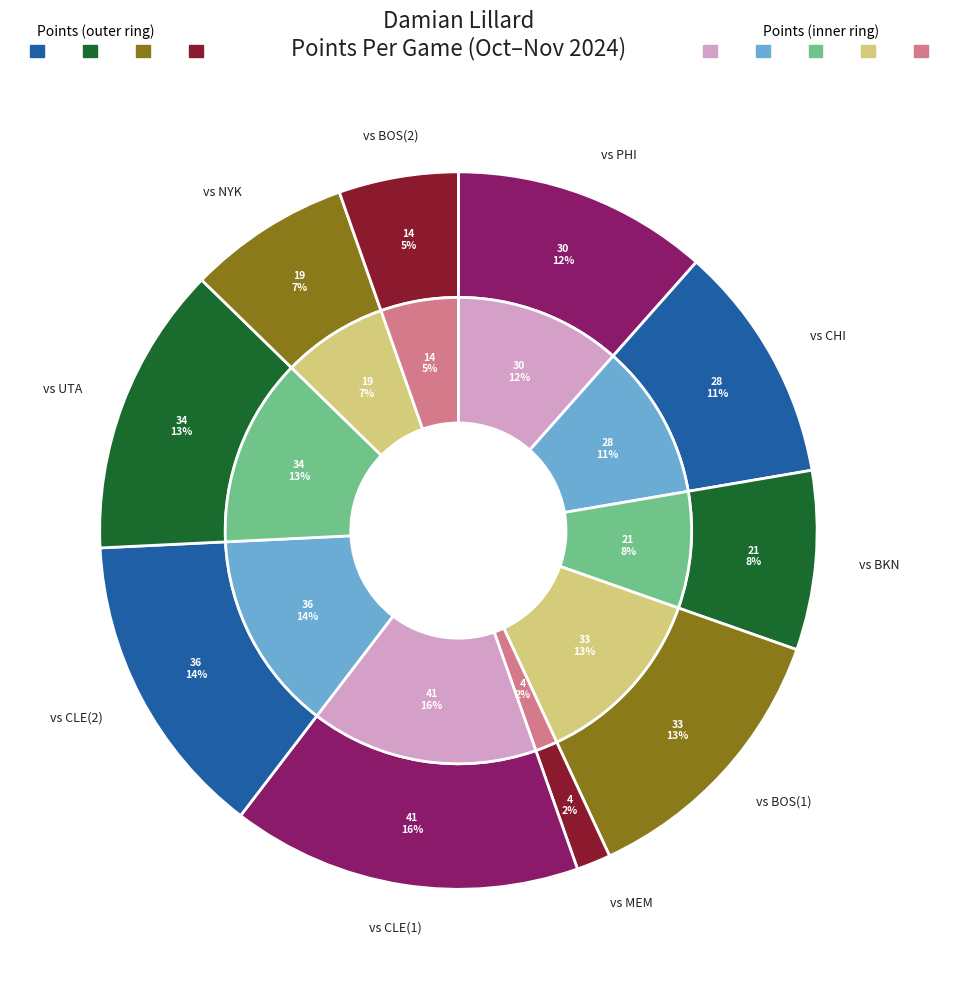

How many segments does this pie chart have?

10